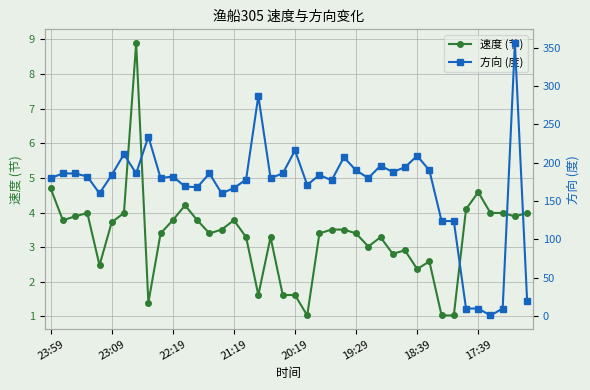

The value of 速度 (节) at 18:39 is 2.4. True or false?

True